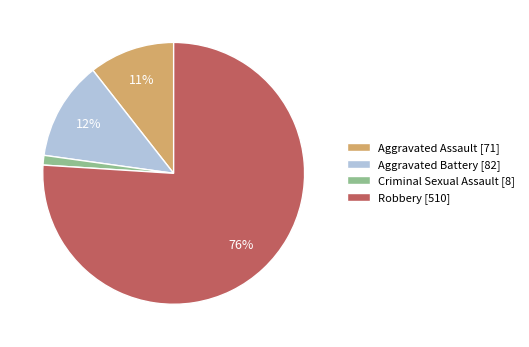

To the nearest percent, what is the difference between the largest and smallest slice percentages?

75%